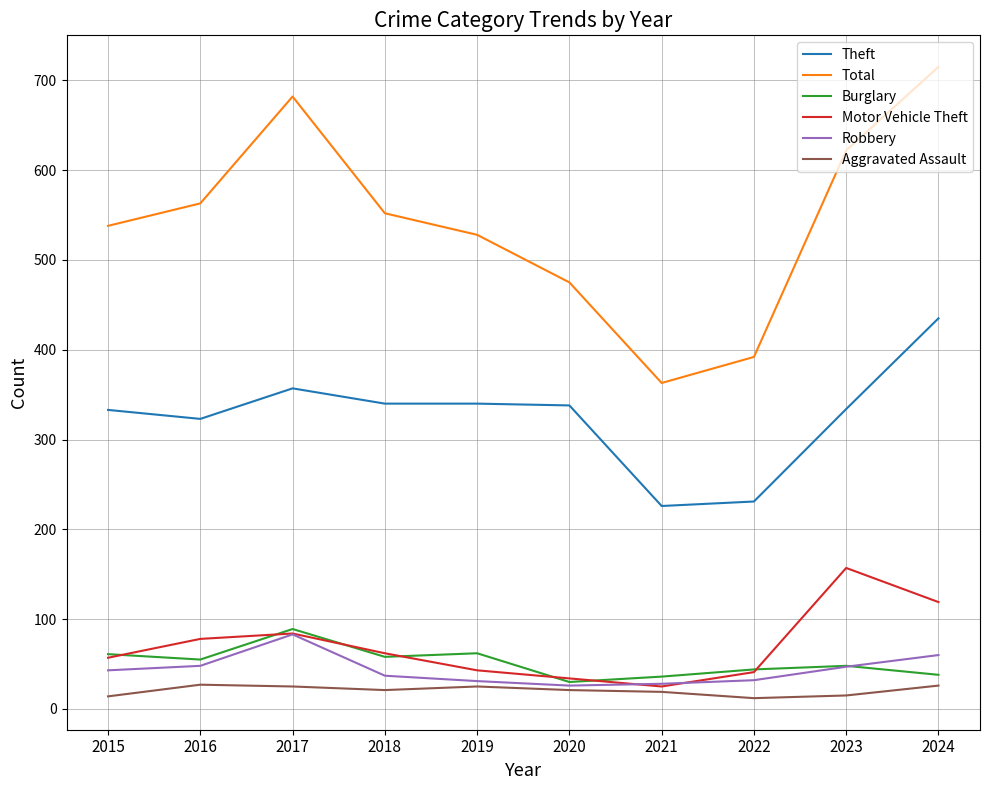

True or false: Theft and Robbery cross at least once.

False